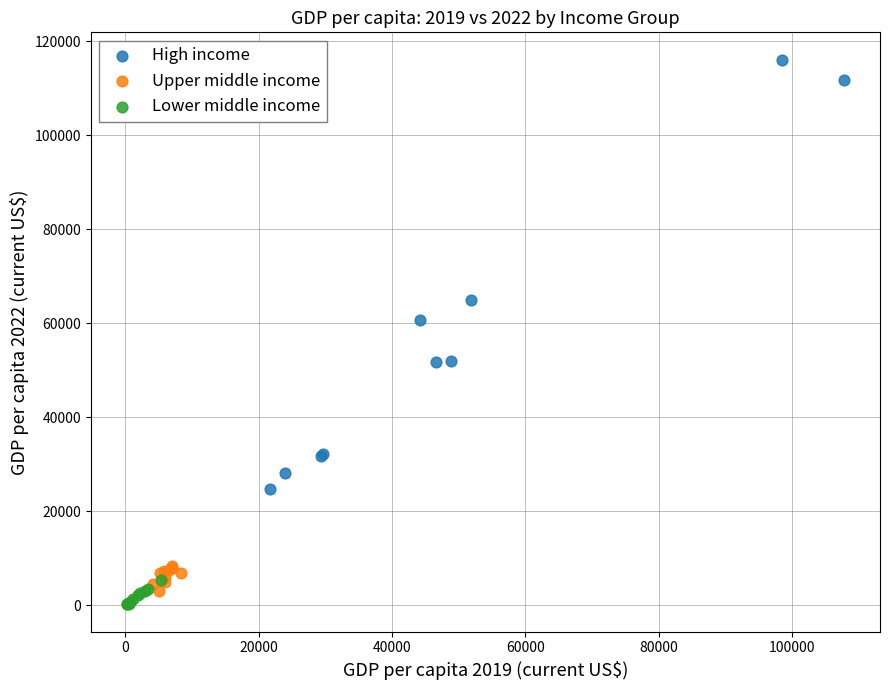

Which series reaches the minimum Y coordinate?

Lower middle income